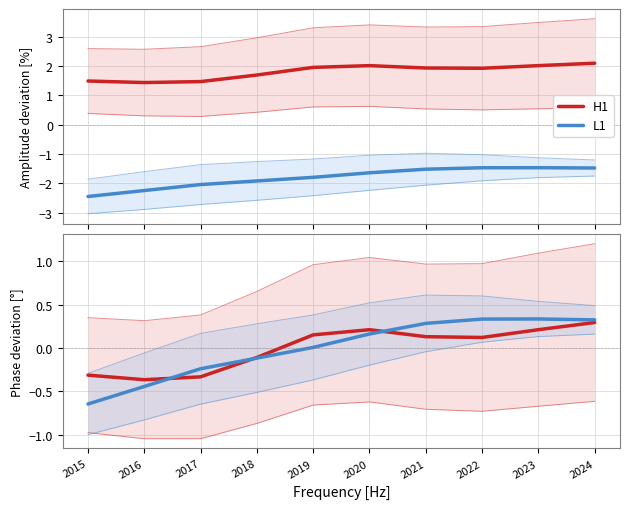

What is the difference between the second highest and second lowest values in the H1 series?

0.5